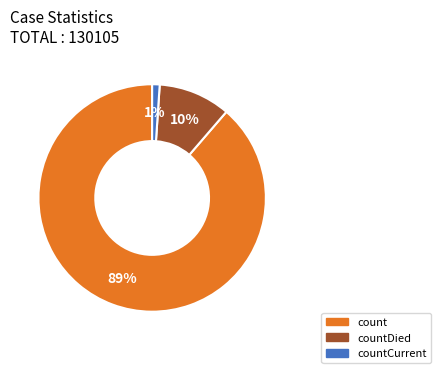

Is there a majority slice in this chart?

Yes